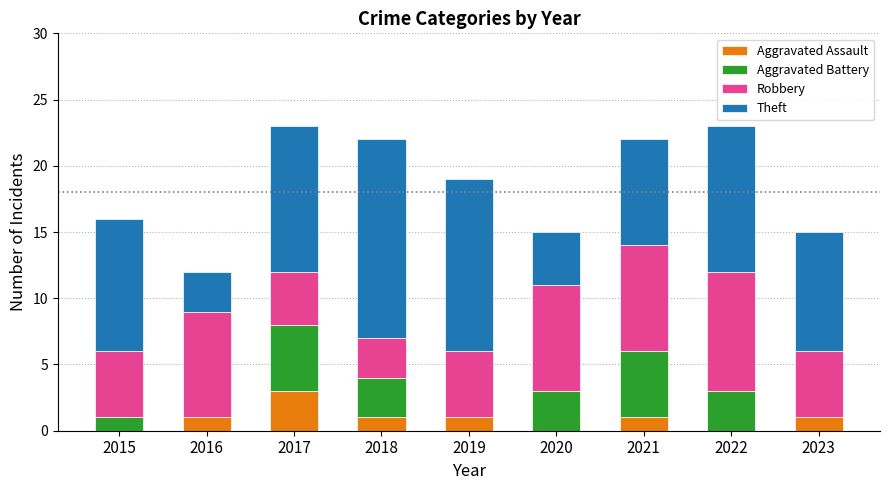

What is the total value across all series at 2017?

23